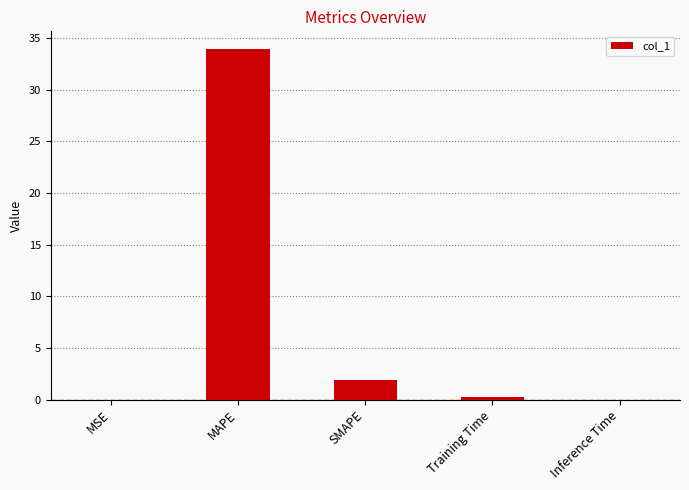

Which category has the highest value across all series?

MAPE